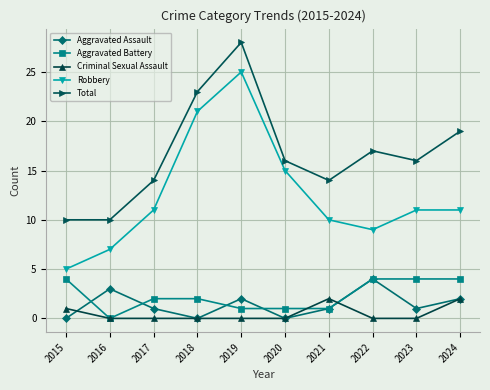

True or false: Robbery has a value of 32 at 2018.

False